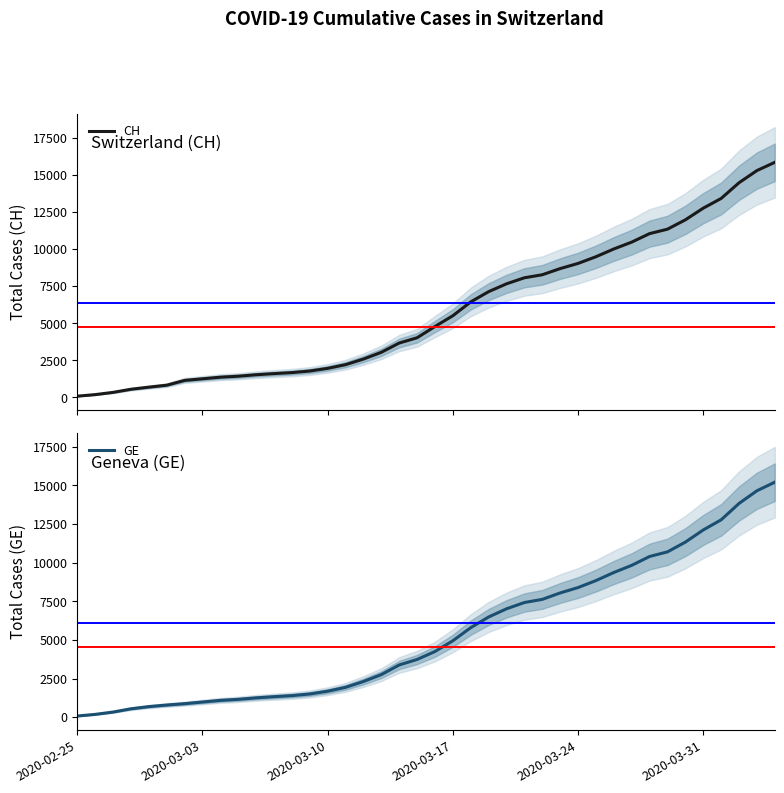

True or false: CH and GE intersect in this chart.

False